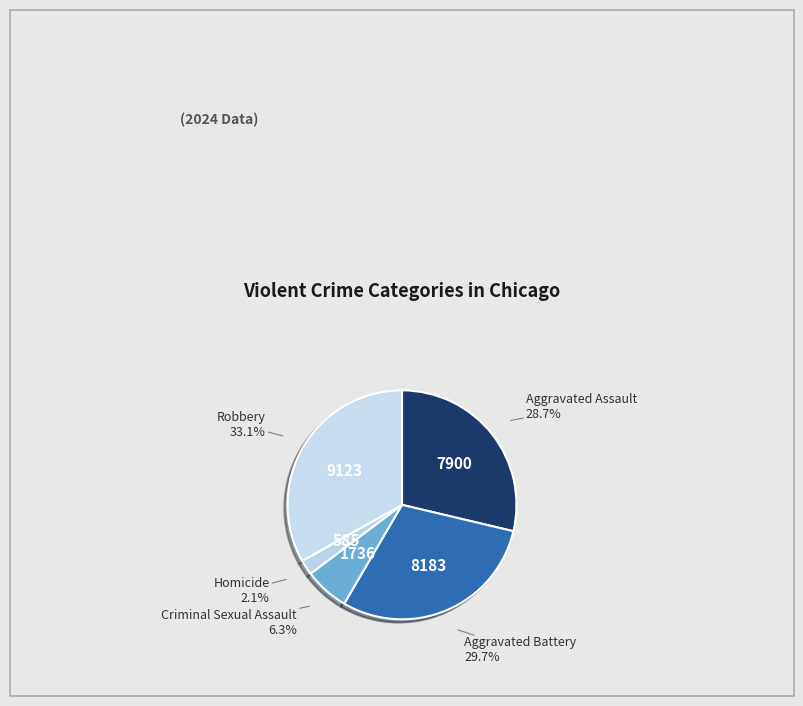

Is there a majority slice in this chart?

No